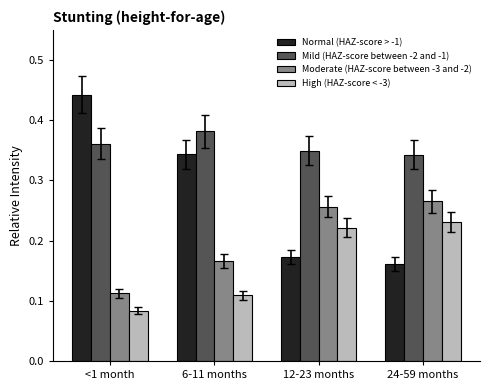

What is the sum of all High (HAZ-score < -3) values?

0.6